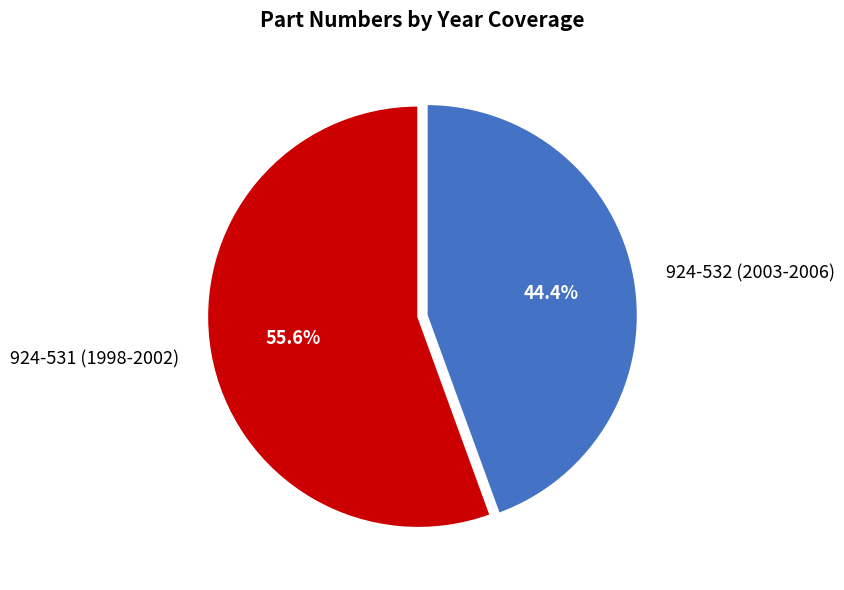

Which slice is the largest?

924-531 (1998-2002)